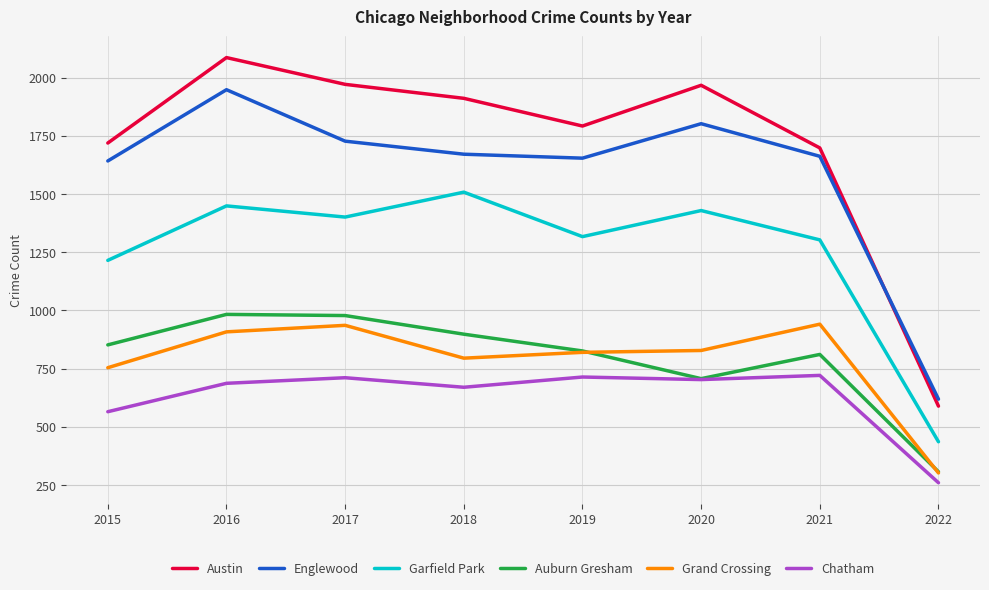

How many values in the Auburn Gresham series are below 852?

4